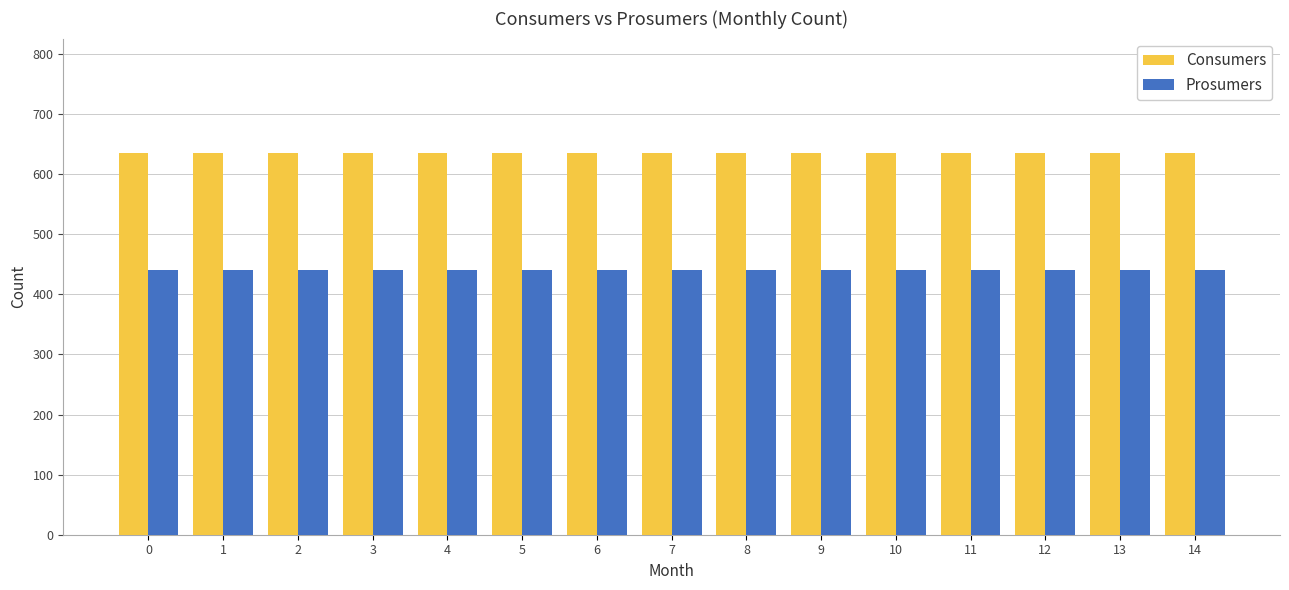

How many data points does each series have?

15